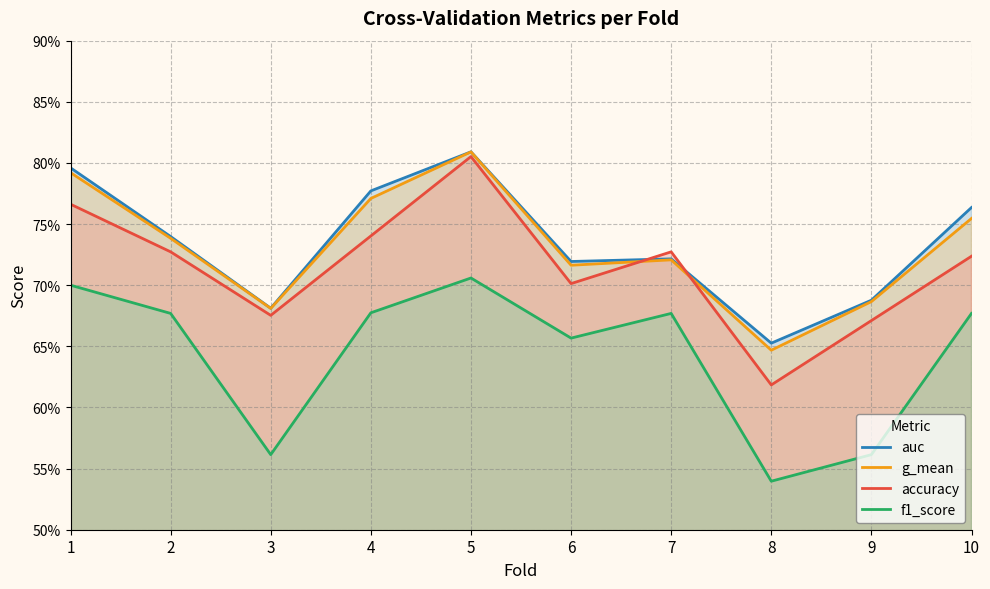

Which label corresponds to the largest value in the chart?

5